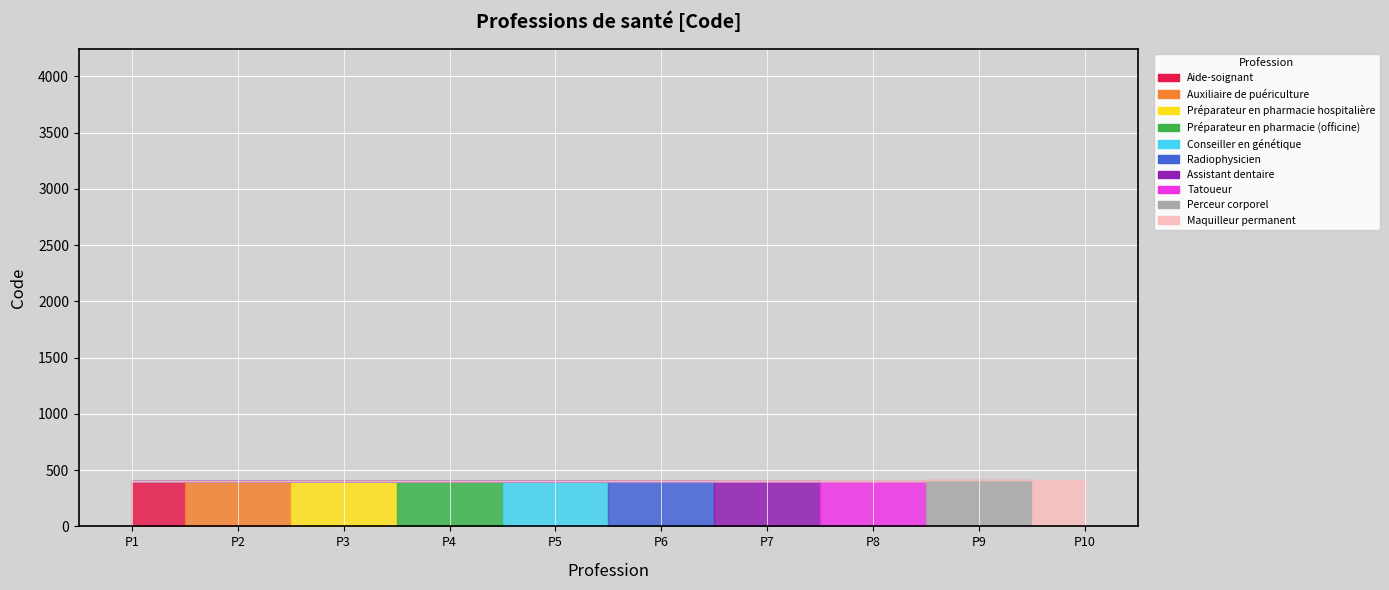

Reading left to right, what are all the values shown in this chart?

400	401	402	403	404	405	406	407	408	409